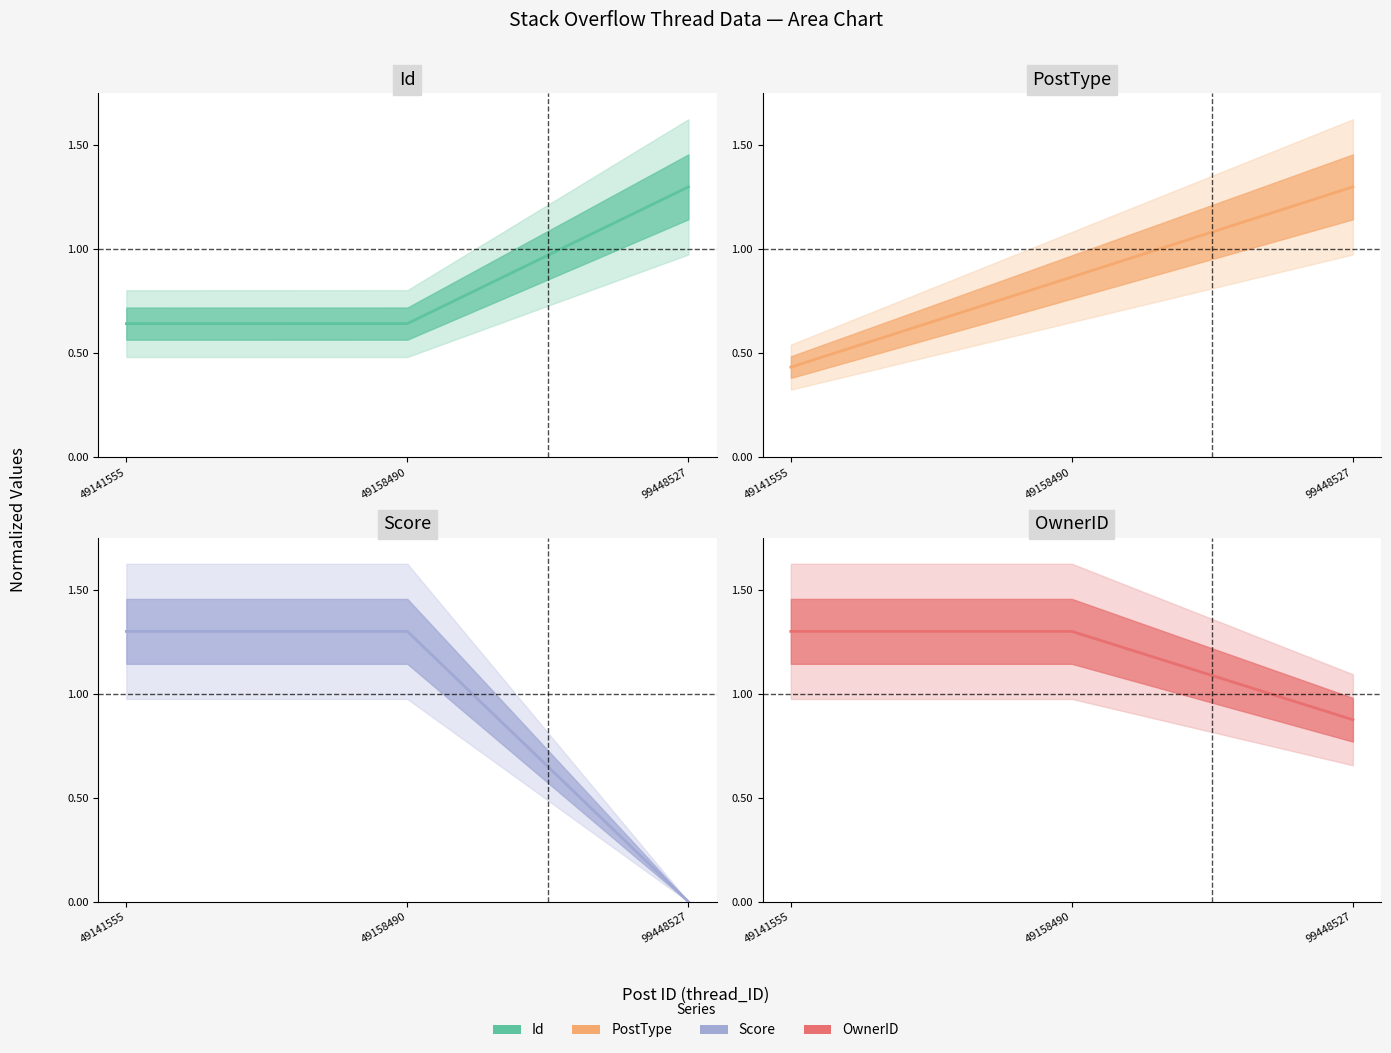

What is the greatest value displayed?

1.3